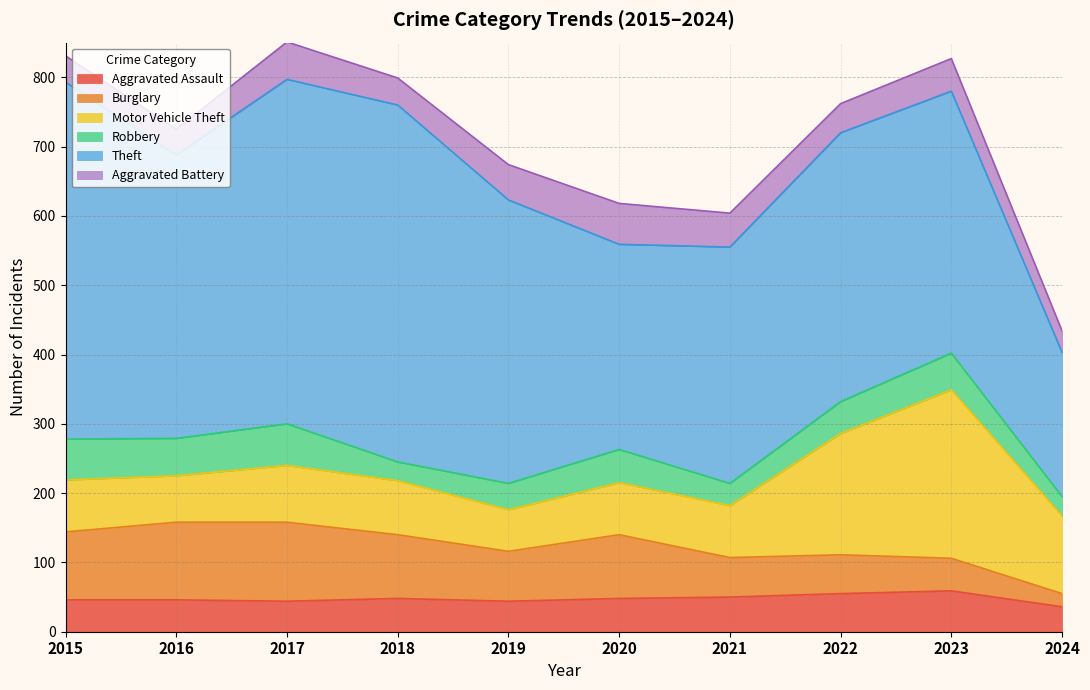

Is the value of Aggravated Assault at 2016 greater than the value of Robbery at 2023?

No